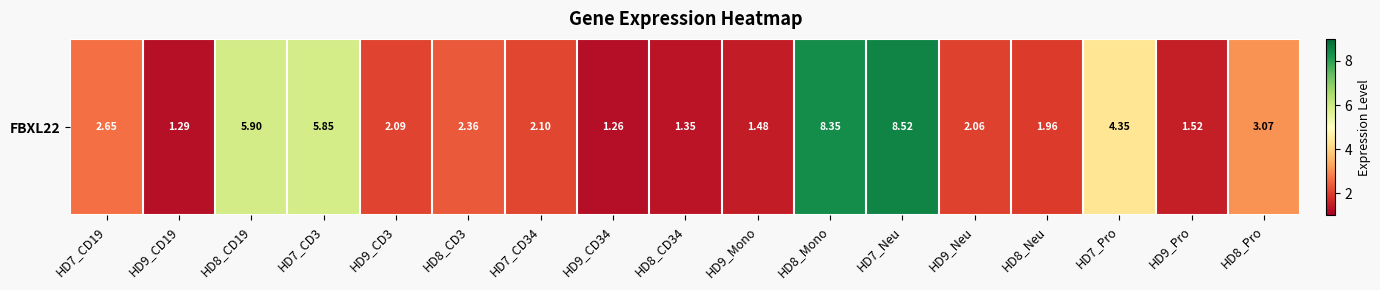

At which label does the data first exceed 2?

HD7_CD19